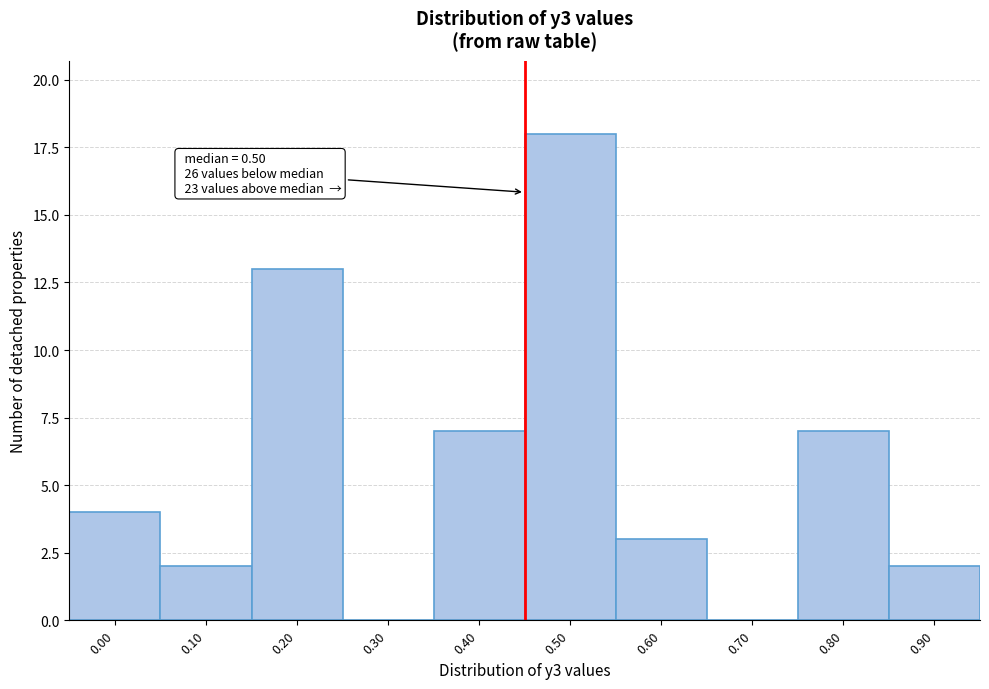

Reading right to left, transcribe all the data shown in this chart.

0.90=2	0.80=7	0.70=0	0.60=3	0.50=18	0.40=7	0.30=0	0.20=13	0.10=2	0.00=4